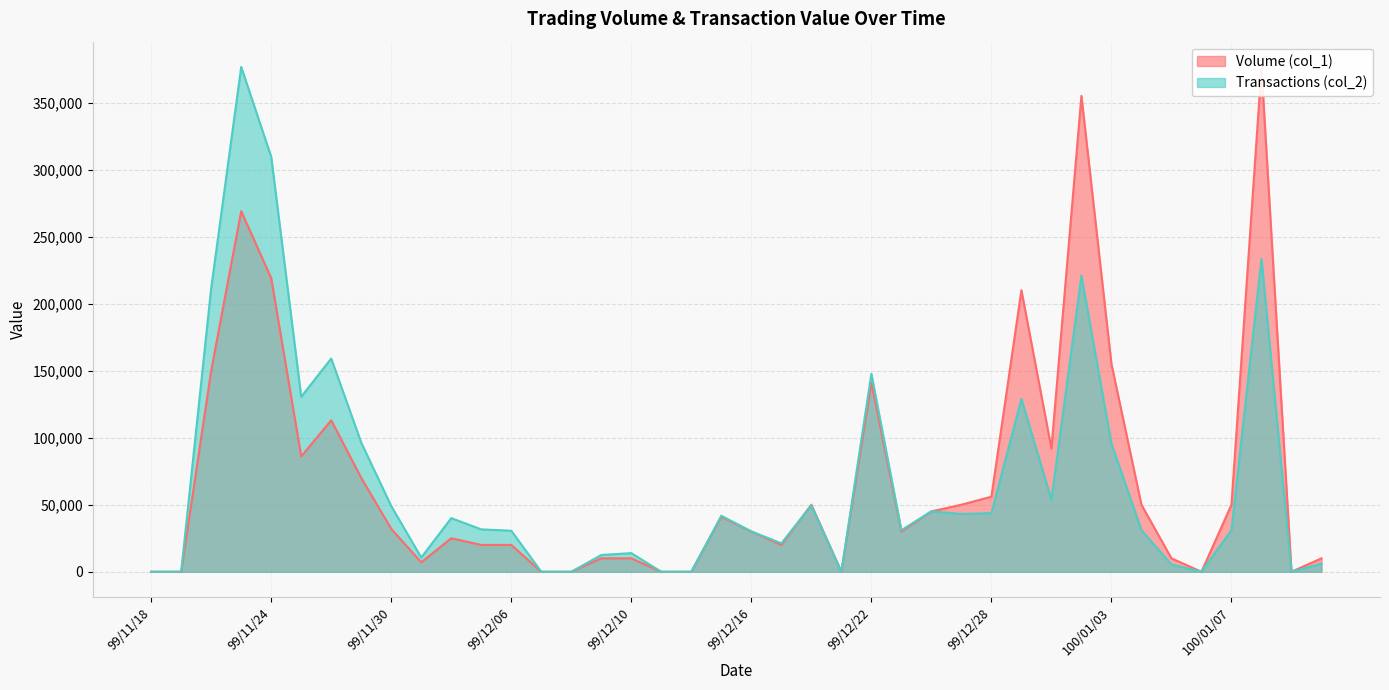

True or false: Volume (col_1) and Transactions (col_2) cross at least once.

True